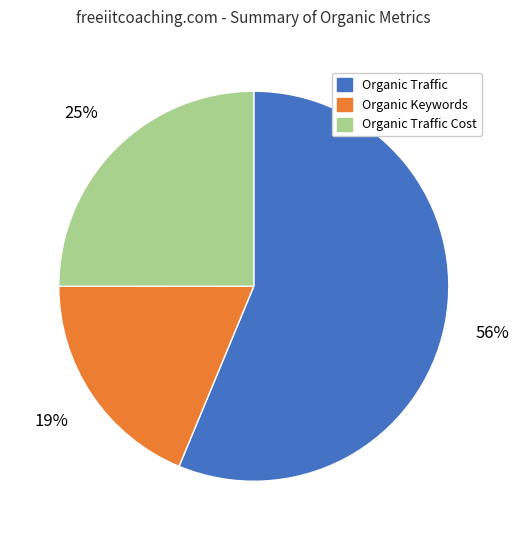

Does any single category account for the majority?

Yes